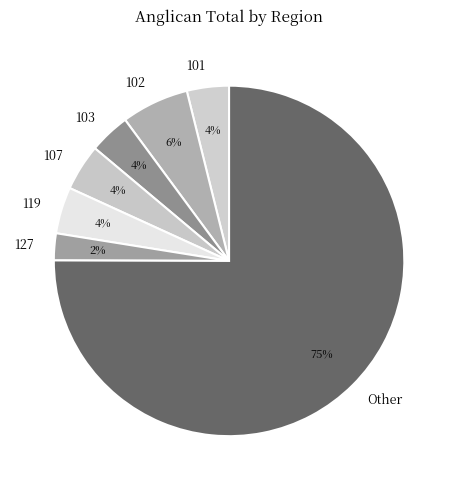

Which slice represents more than half of the pie?

Other